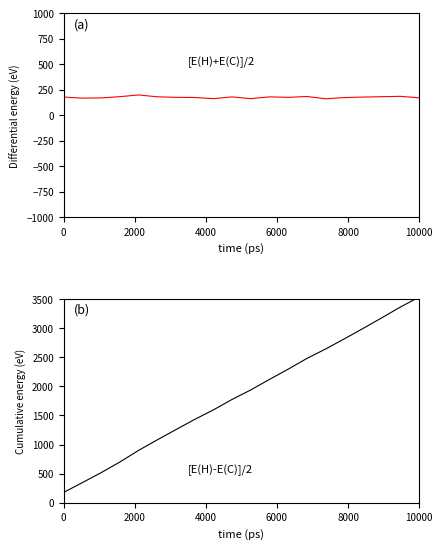

How many categories are shown in the chart?

20